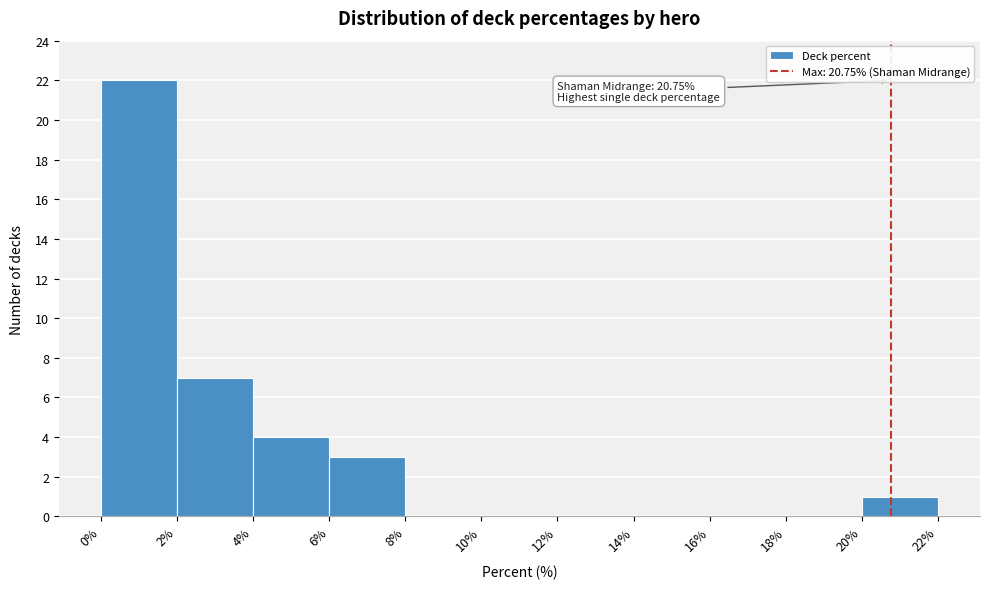

Over which range of the x-axis is the bar tallest?

0% to 2%